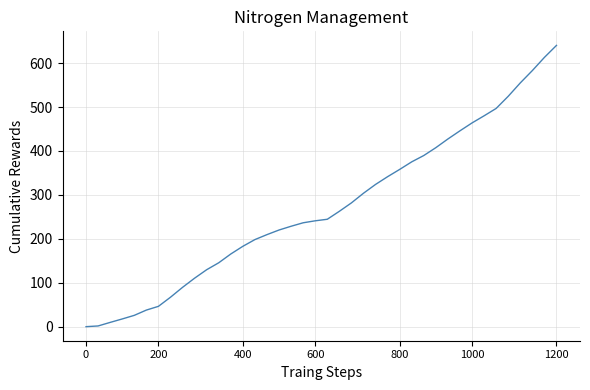

What is the average value?

272.0